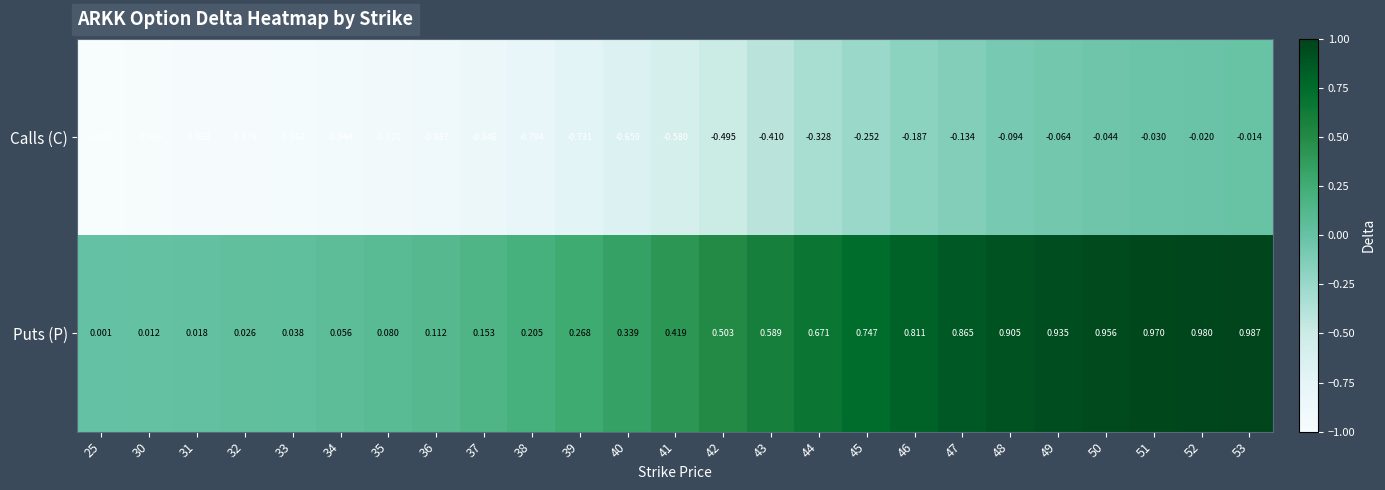

Which series changed the most between 42 and 53?

Puts (P)